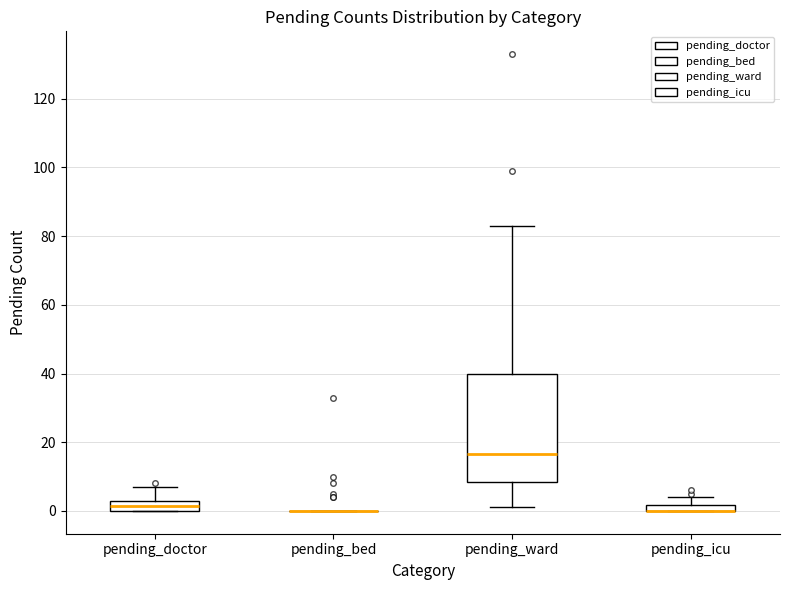

Where is the upper edge of the box for pending_doctor on the y-axis? The values are not printed on the chart, so give them approximately, as read against the axis.

4